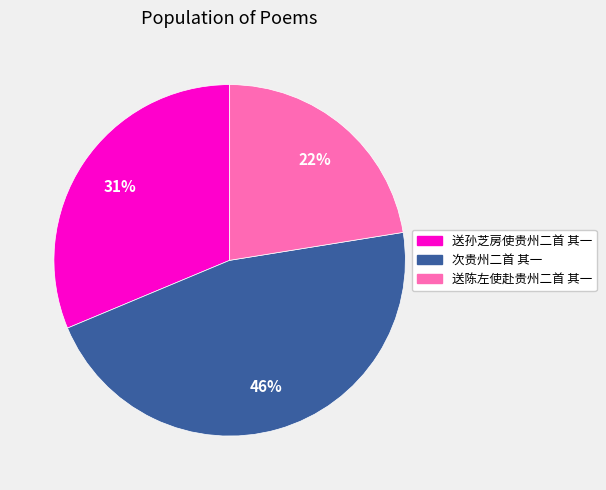

What percentage is the 送孙芝房使贵州二首 其一 slice, to the nearest percent?

31%